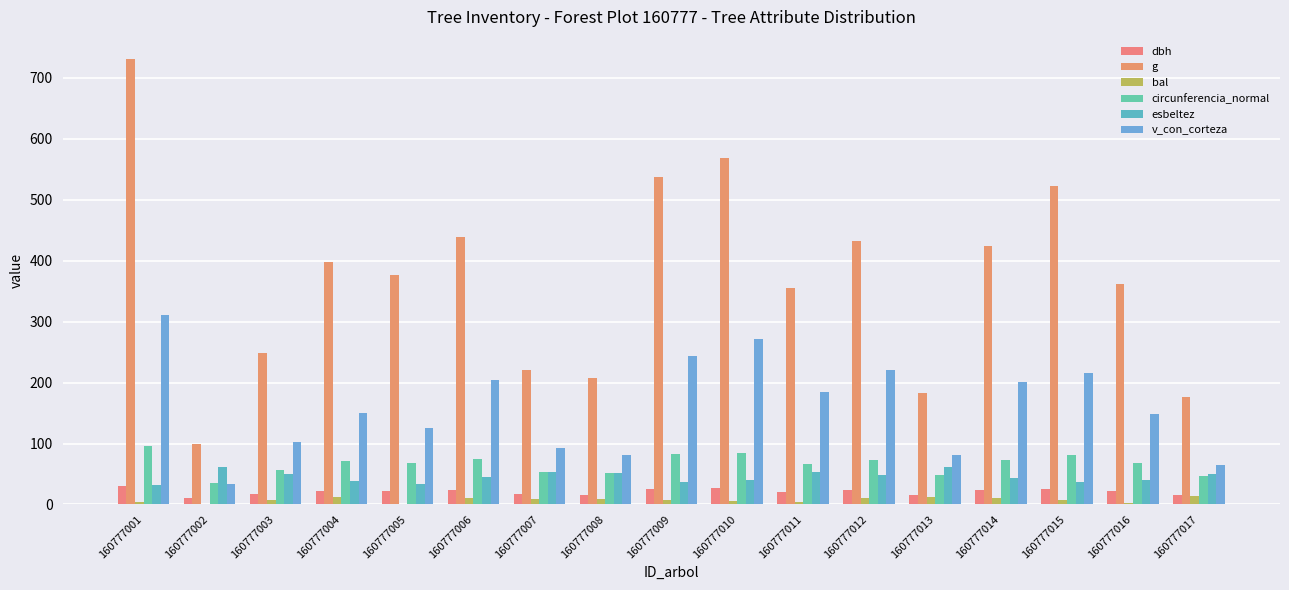

What is the average value of the v_con_corteza series?

160.9